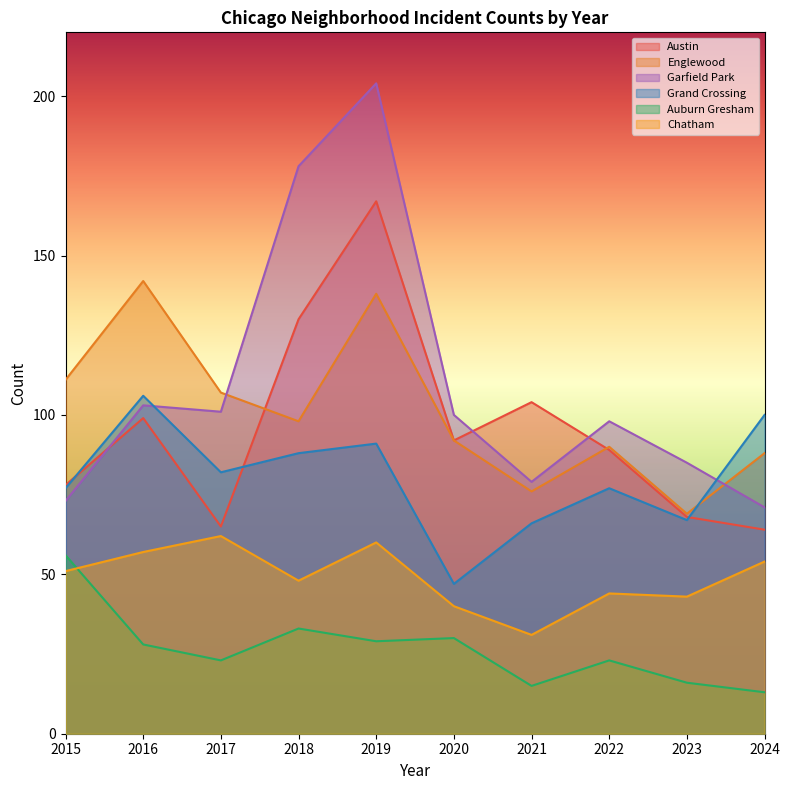

How many data points in Austin are less than 92?

5